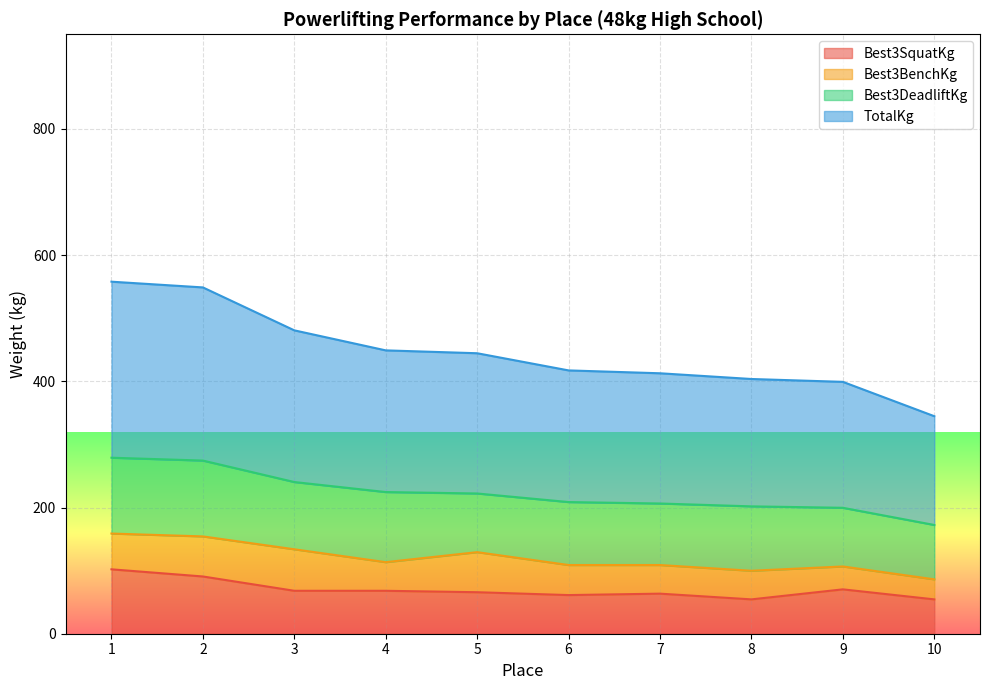

The value of Best3SquatKg at 10 is 54.4. True or false?

True